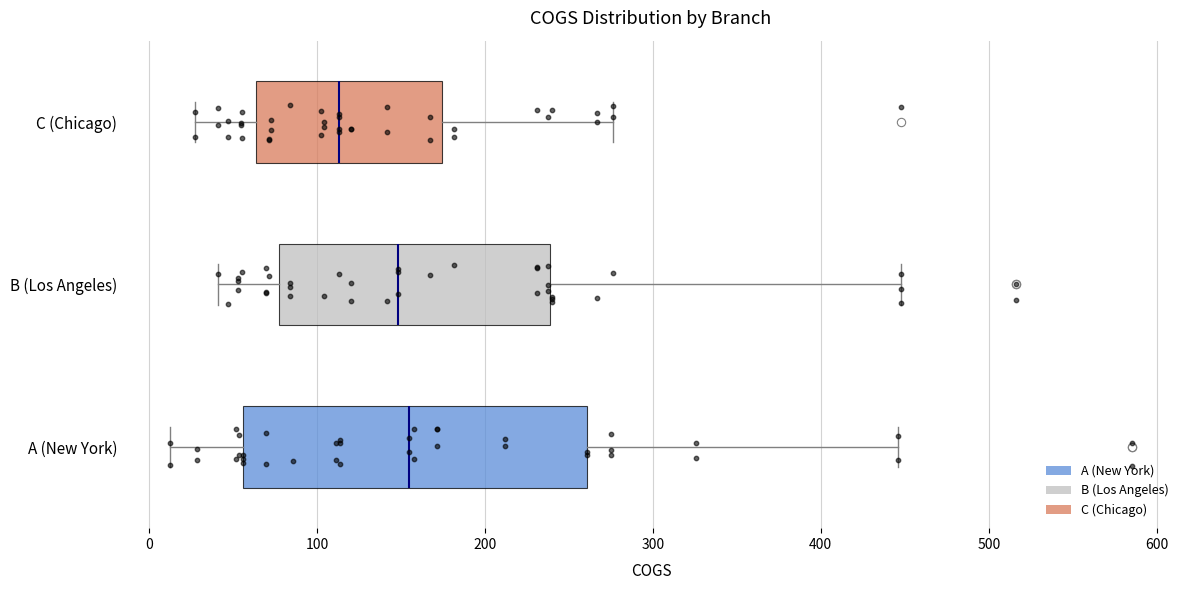

Reading bottom to top, transcribe this box plot: for each box, give where its median line is, the range the box spans, and where its two whiskers end, as read against the x-axis. The values are not printed on the chart, so give them approximately, as read against the axis.

A (New York): median 150, box 60 to 260, whiskers 10 to 450
B (Los Angeles): median 150, box 80 to 240, whiskers 40 to 450
C (Chicago): median 110, box 60 to 170, whiskers 30 to 280